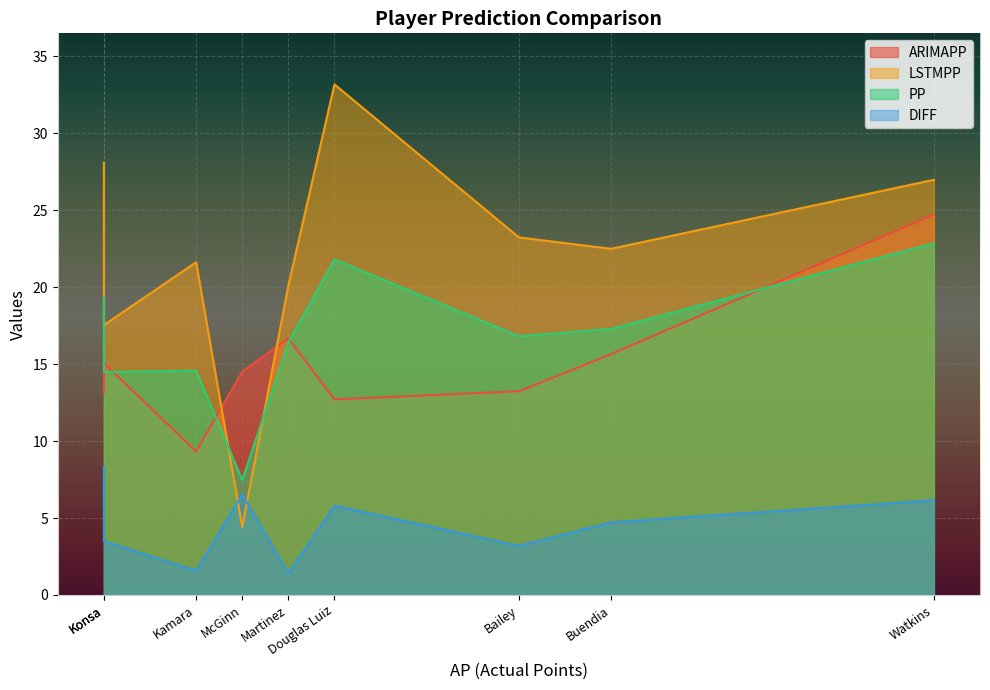

True or false: ARIMAPP has a value of 7.1 at 16.

False